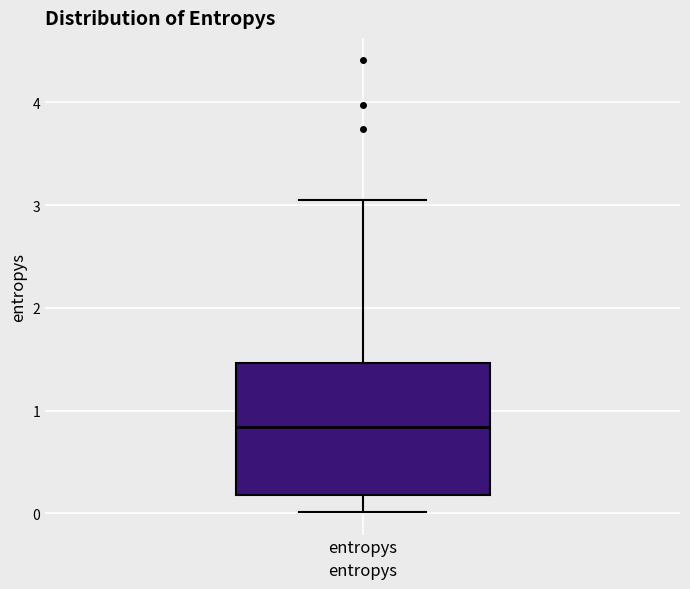

Where is the upper edge of the box for entropys on the y-axis? The values are not printed on the chart, so give them approximately, as read against the axis.

1.5